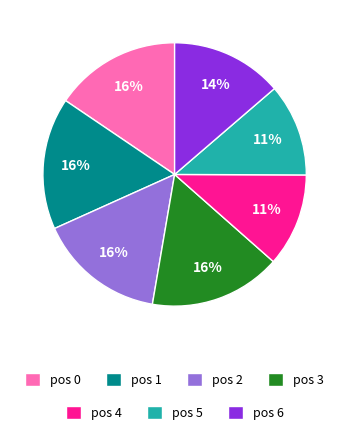

To the nearest percent, what is the difference between the largest and smallest slice percentages?

5%